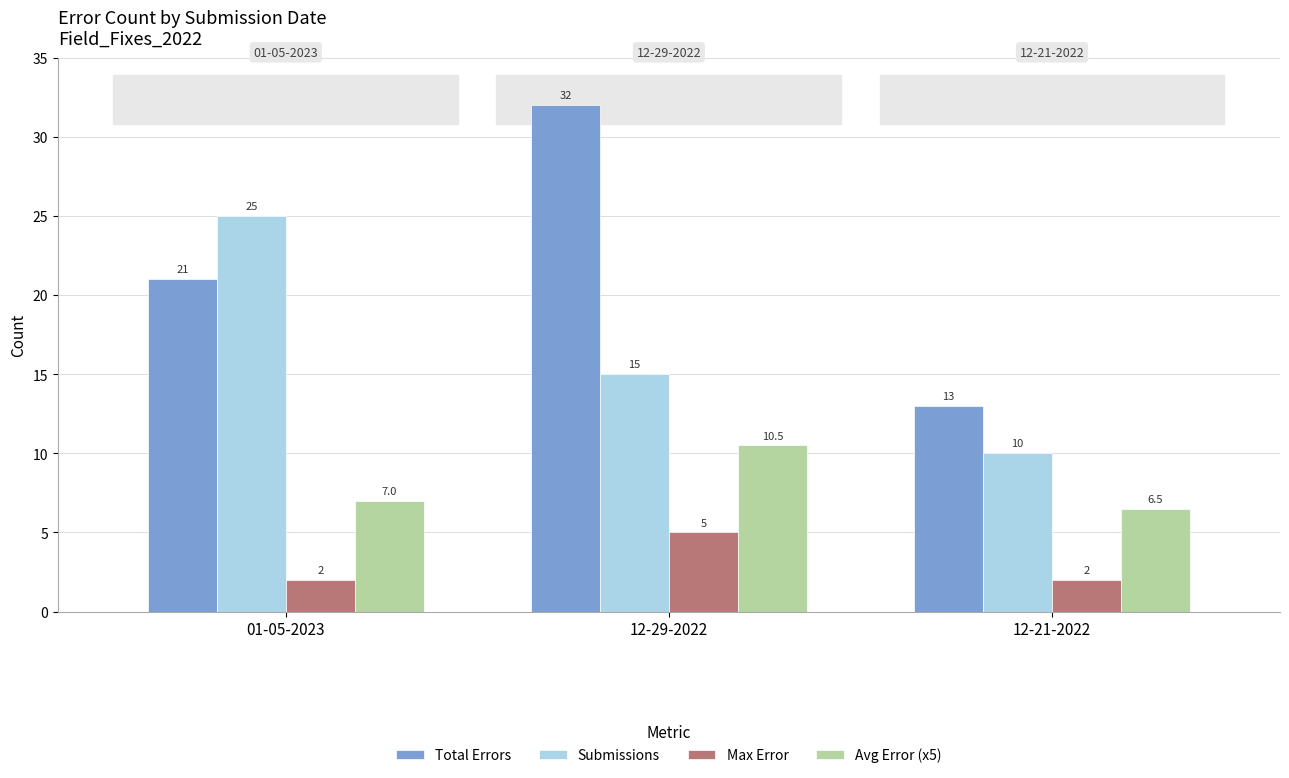

List the labels in order of Avg Error (x5) value, largest first.

12-29-2022, 01-05-2023, 12-21-2022